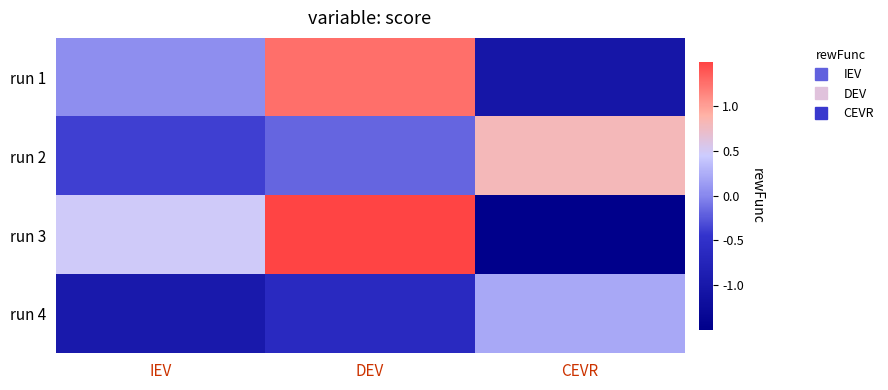

What is the total value across all series at DEV?

2.5